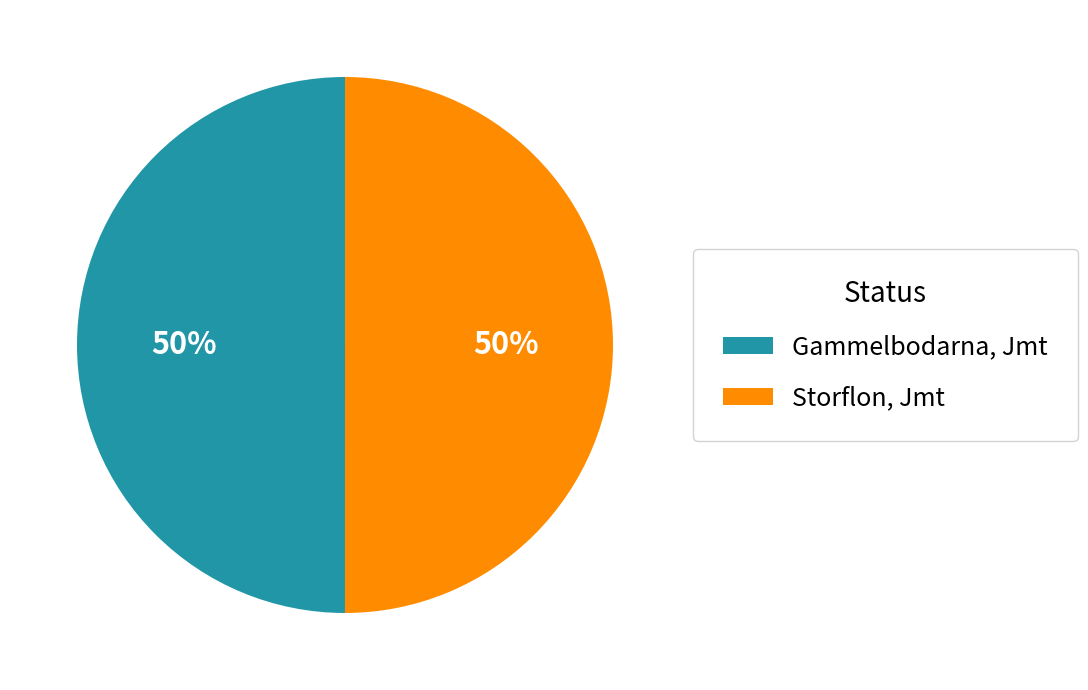

To the nearest percent, what portion does Gammelbodarna, Jmt represent?

50%